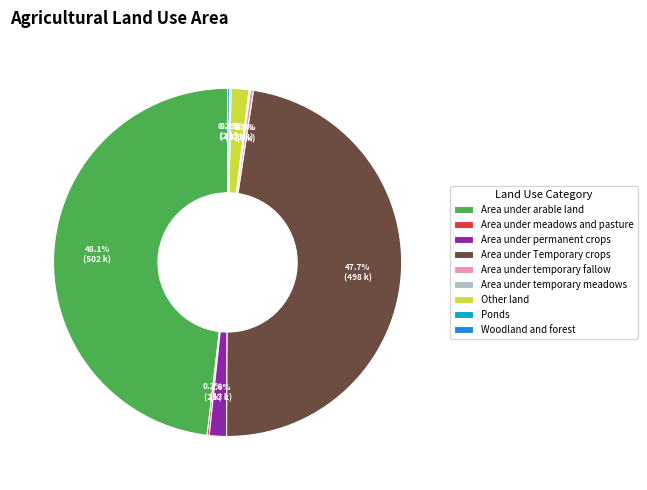

Is there a majority slice in this chart?

No